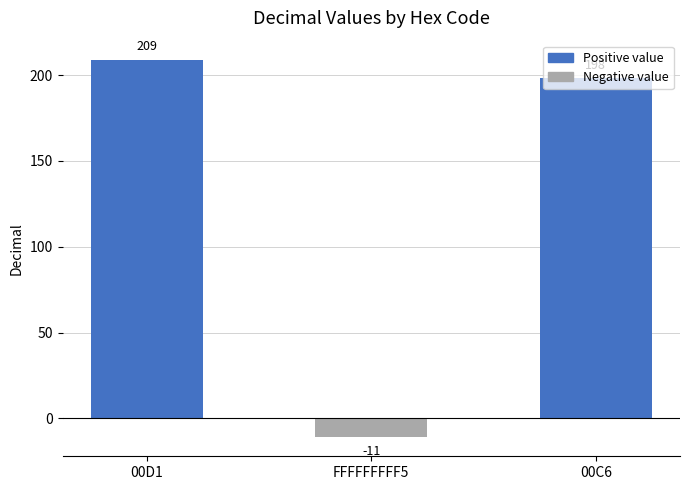

Rank the categories by value from highest to lowest.

00D1, 00C6, FFFFFFFFF5